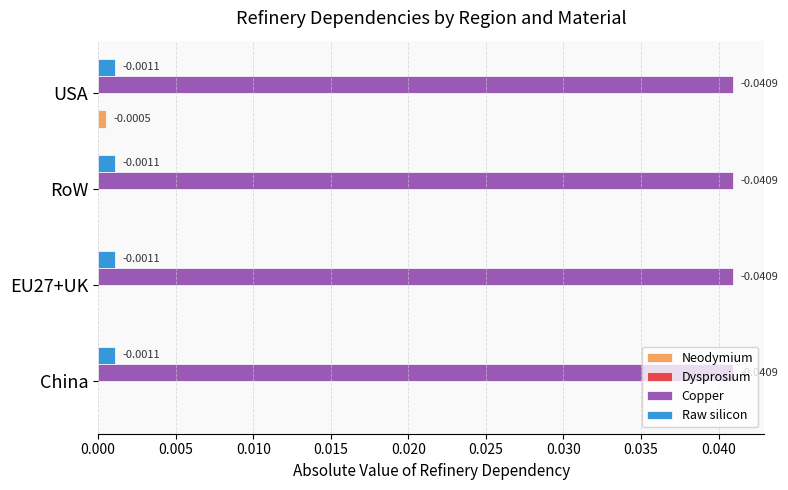

Which series has the largest total across all categories?

Copper